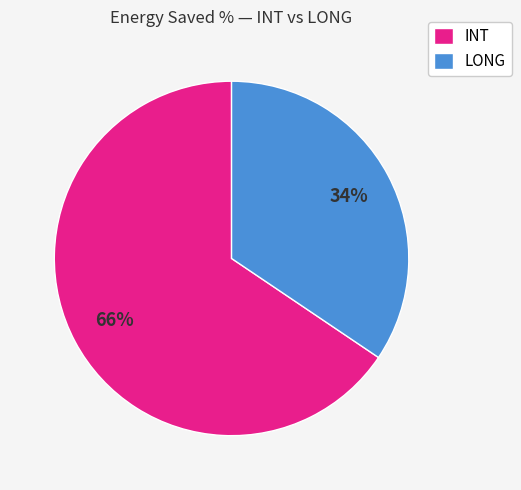

Does LONG represent more than half of the total?

No